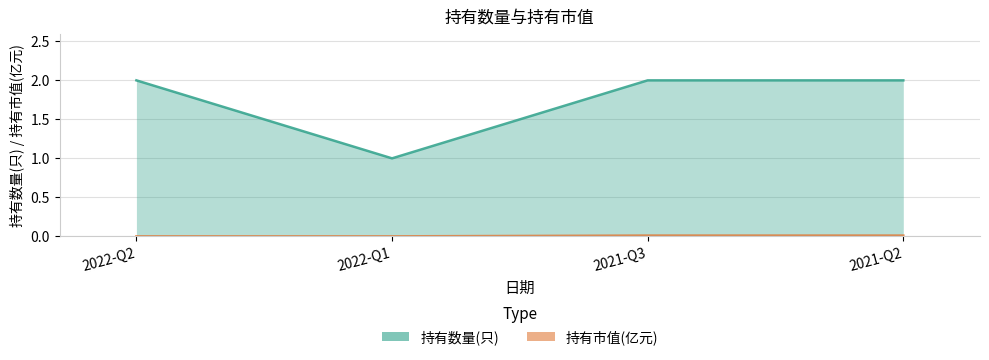

The value of 持有市值(亿元) at 2021-Q3 is 0.0. True or false?

True